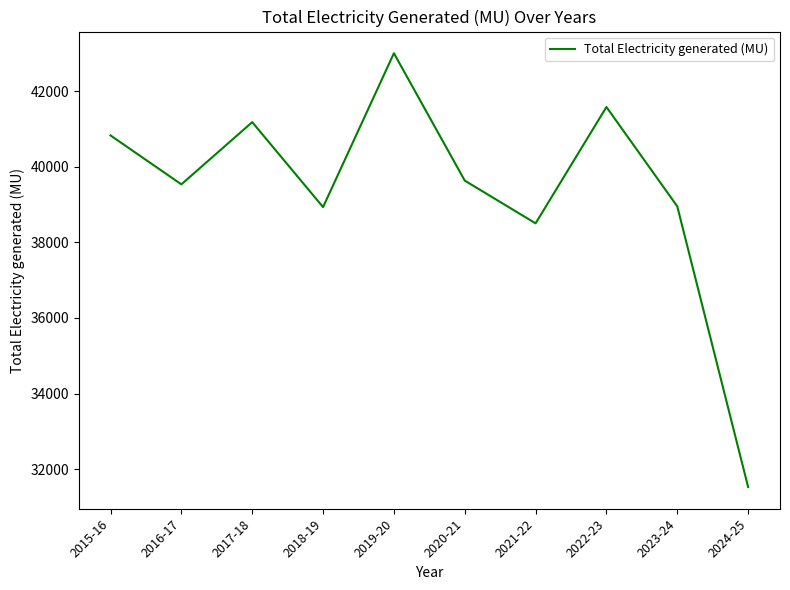

How many interior local peaks (higher than both neighbors) does the data have?

3